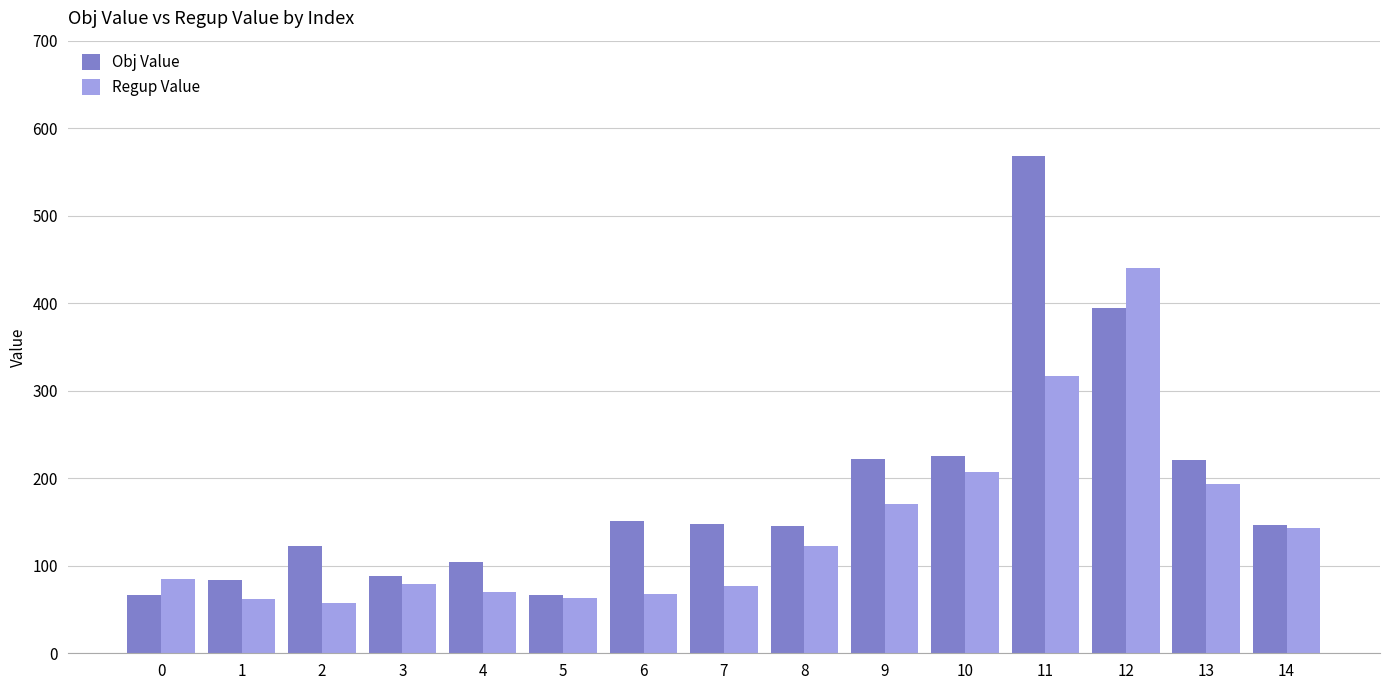

The value of Obj Value at 11 is 568.6. True or false?

True